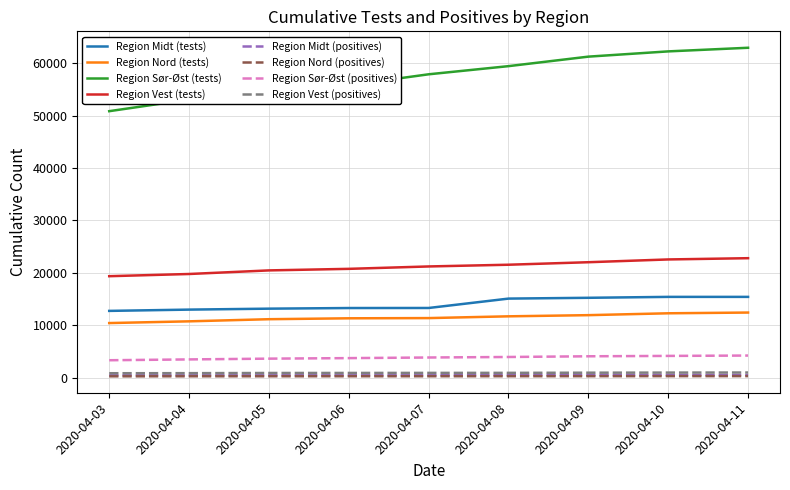

What is the highest value of the Region Sør-Øst (tests) series?

62979